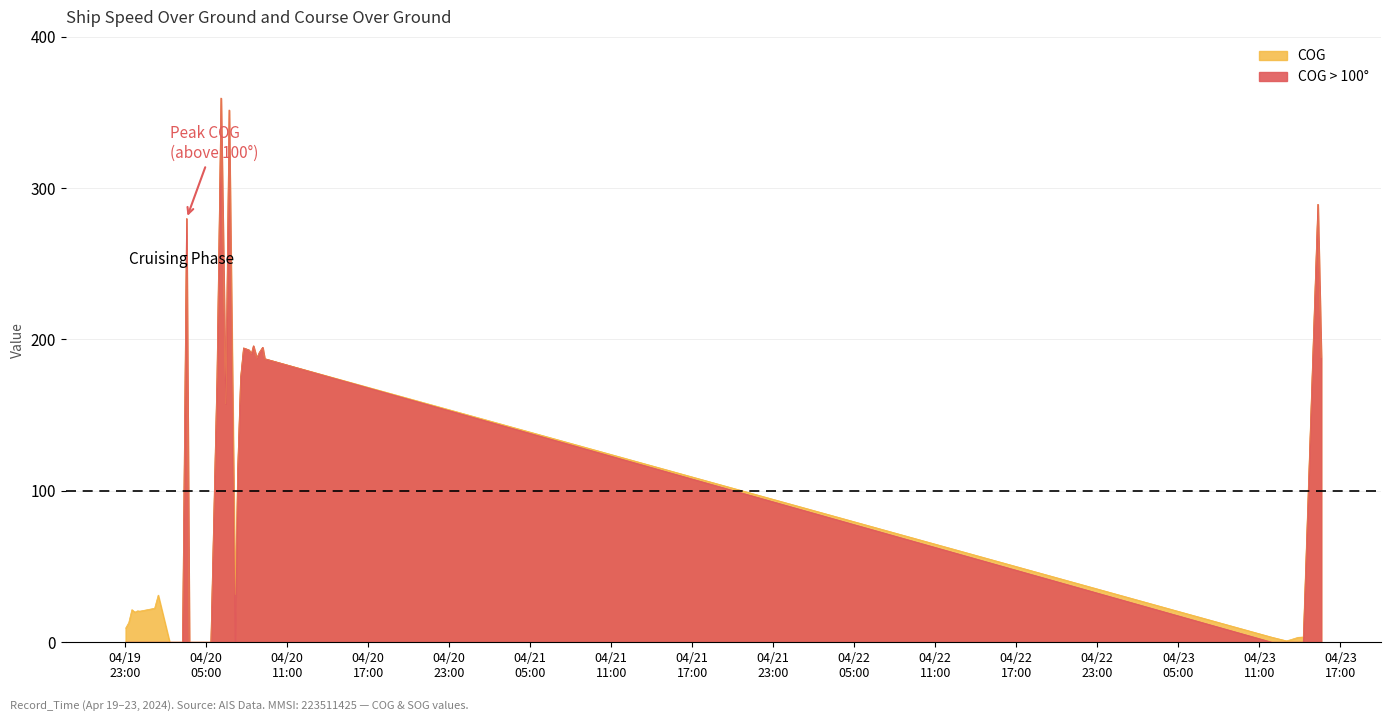

Does the chart have visible grid lines?

Yes